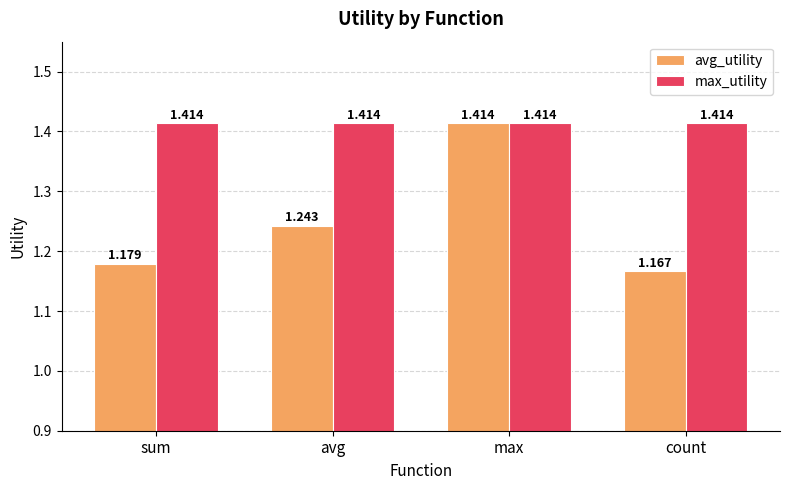

How many series are shown in this chart?

2